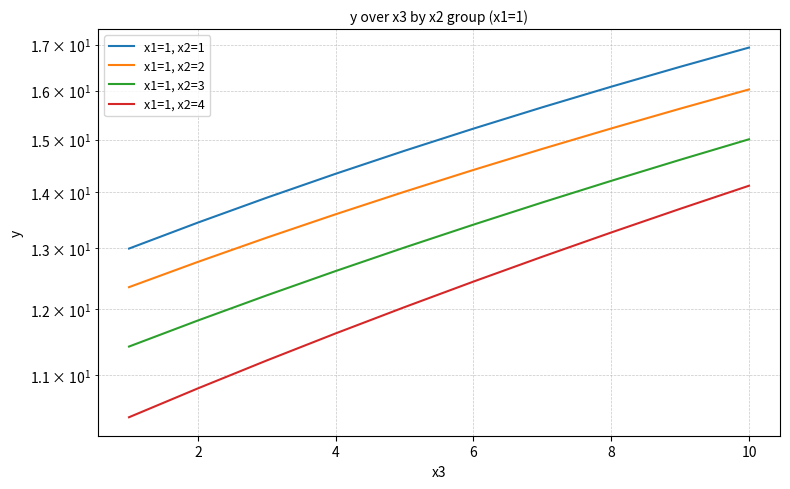

Which series has the widest spread of values?

x1=1, x2=1